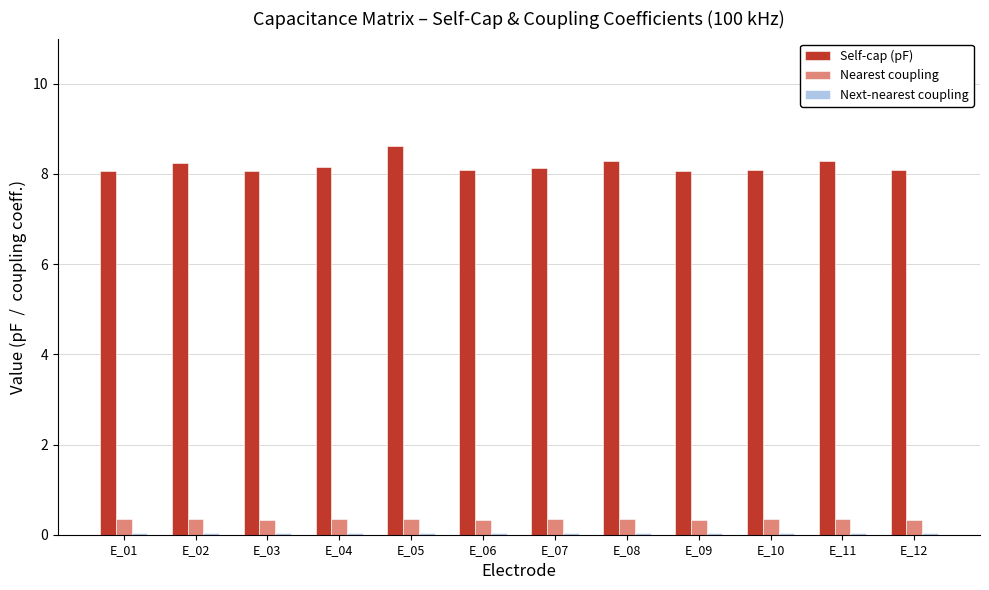

How many bars are there in total?

36